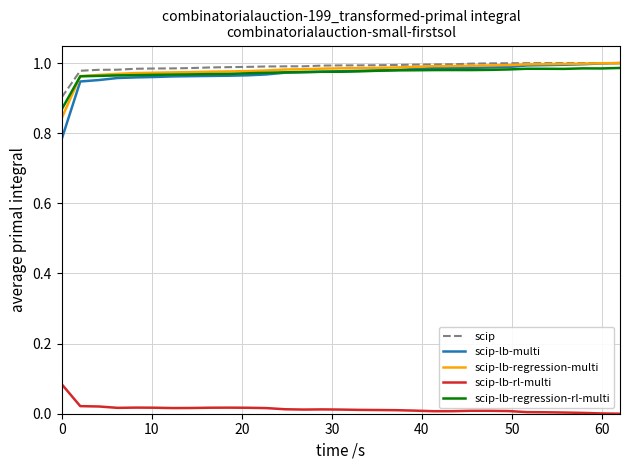

Does the chart have visible grid lines?

Yes